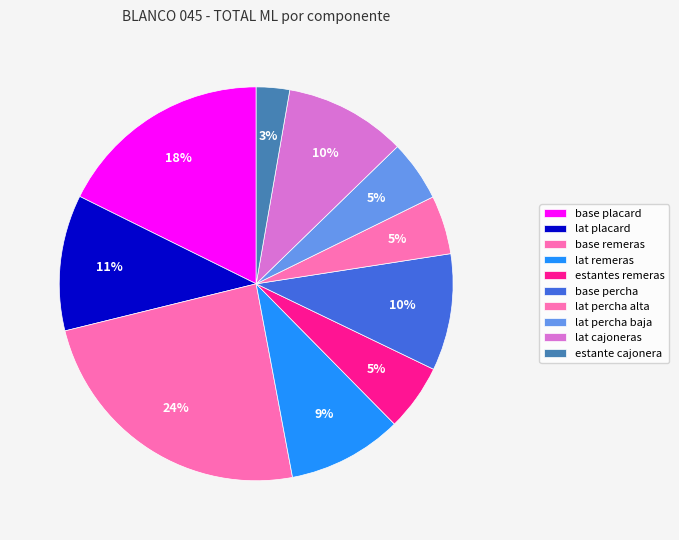

Combined, what portion of the pie is lat percha baja and base remeras?

29.1%